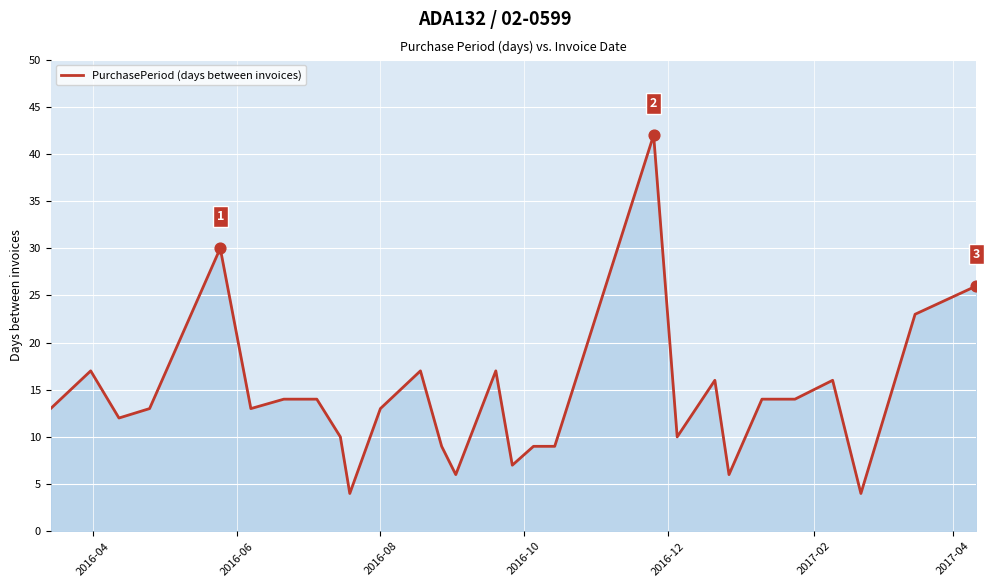

What is the greatest value displayed?

42